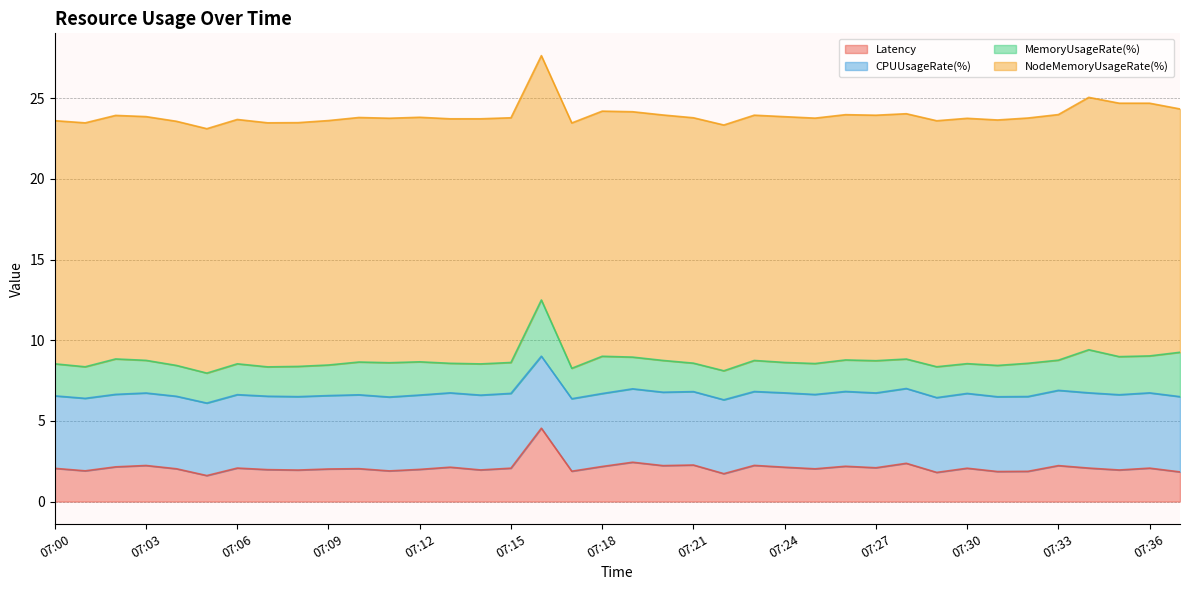

True or false: CPUUsageRate(%) and NodeMemoryUsageRate(%) cross at least once.

False